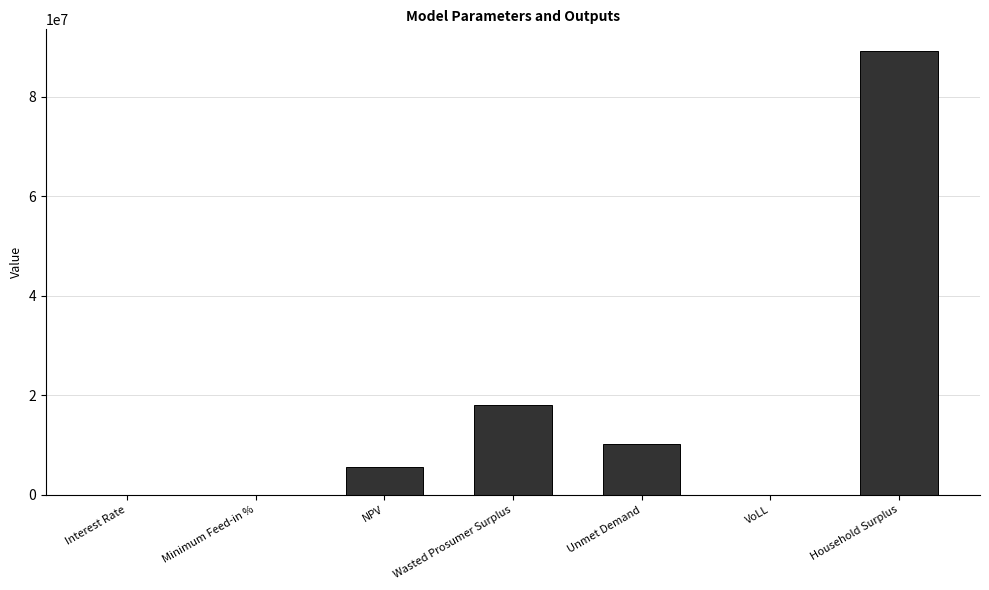

The value at NPV is 5486801.4. True or false?

True